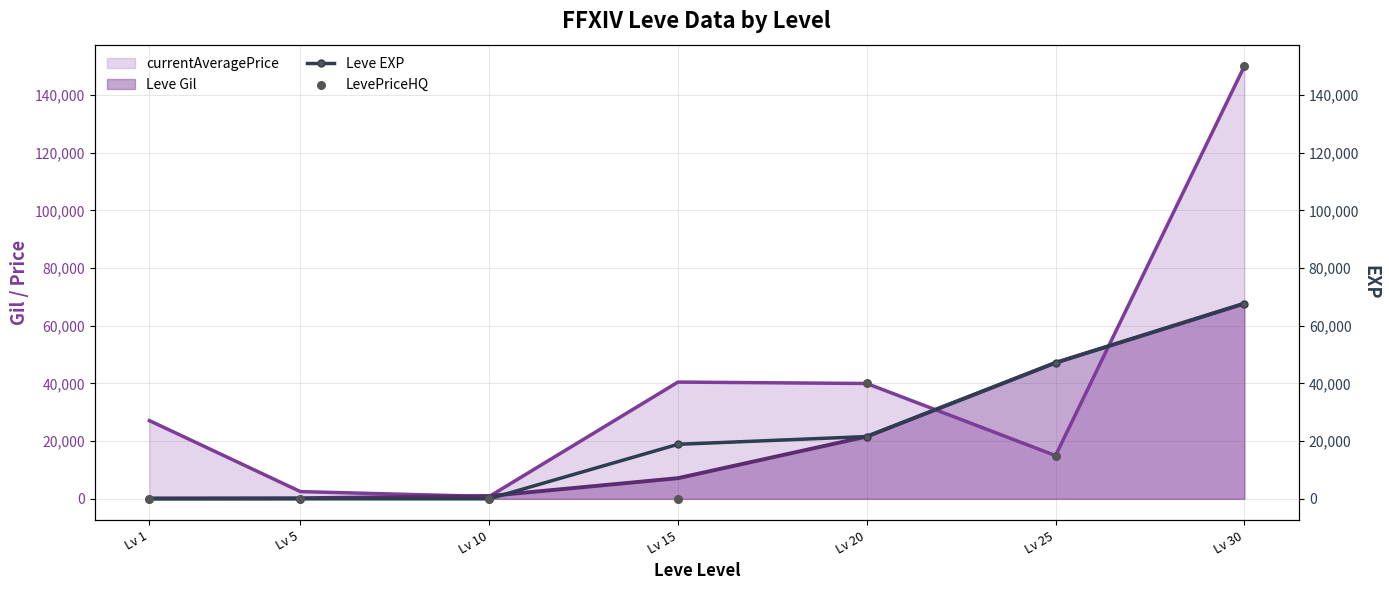

The value of currentAveragePrice at Lv 20 is 17502. True or false?

False